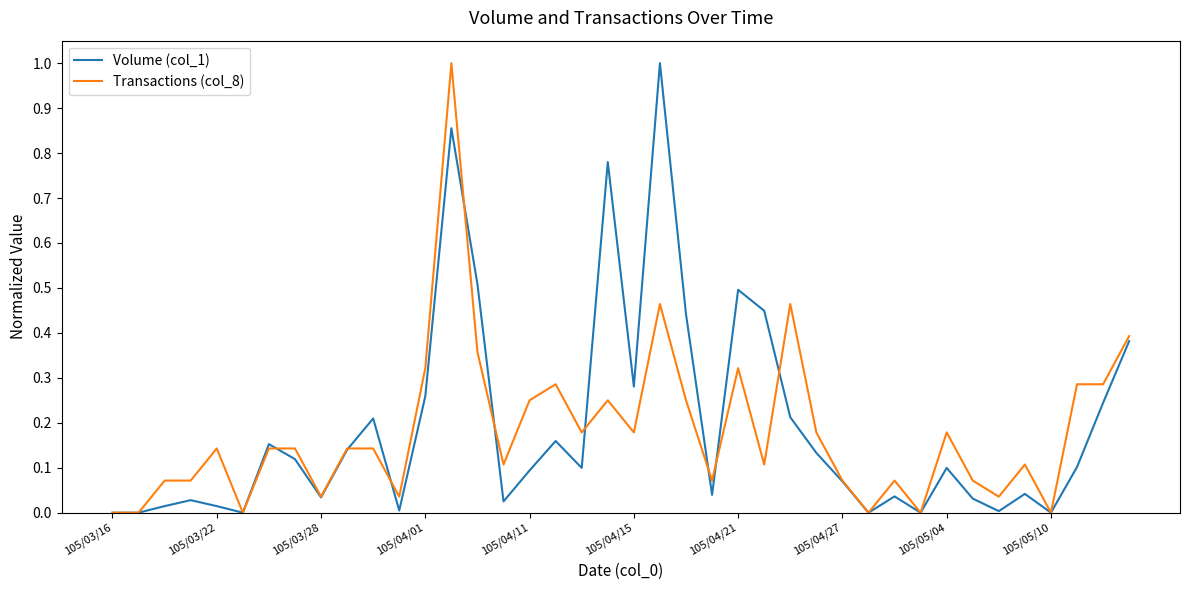

How many lines are shown in the chart?

2